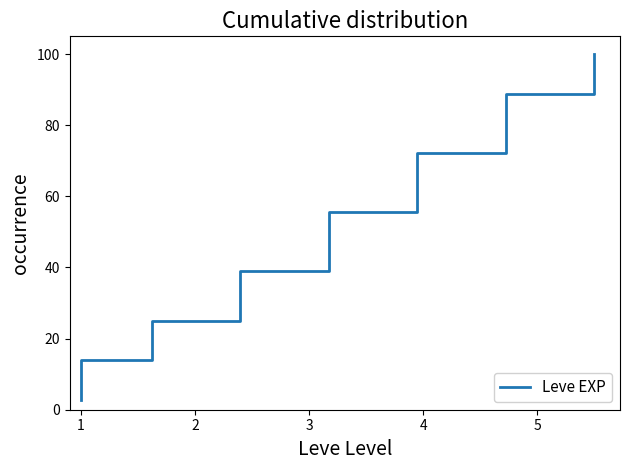

How many lines are shown in the chart?

1